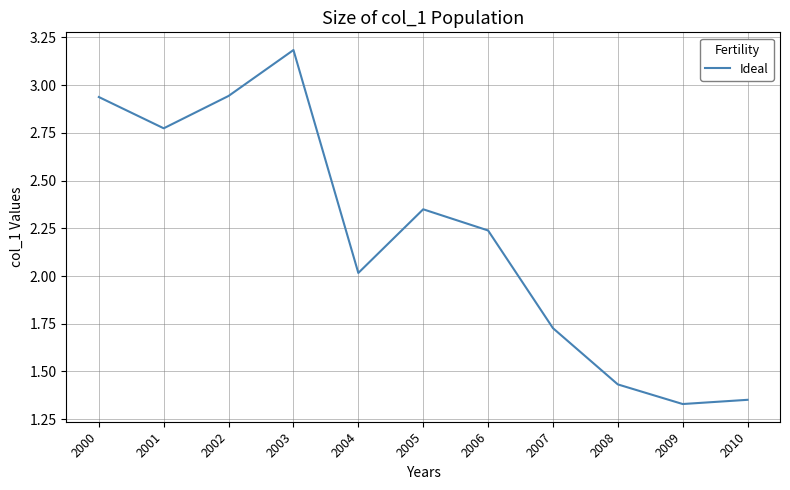

What is the difference between the maximum and minimum values?

1.9